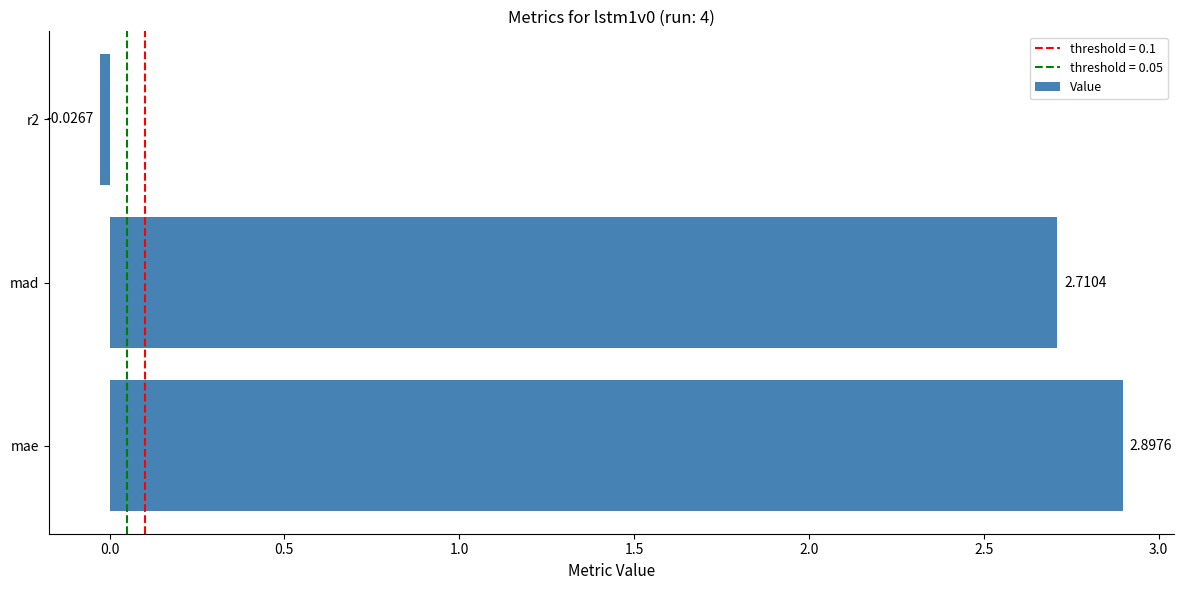

List the labels in order of value, smallest first.

r2, mad, mae